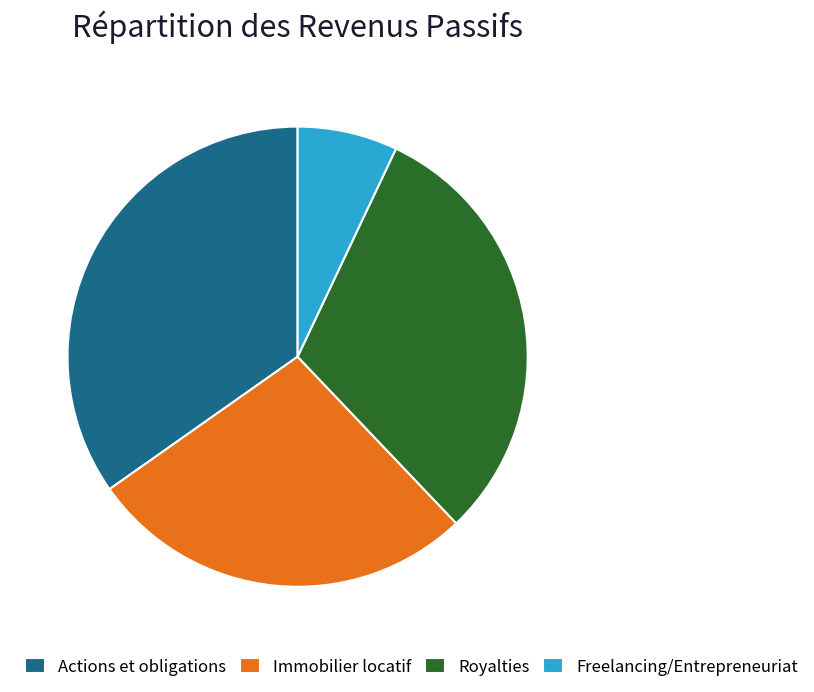

Count the number of slices in the pie.

4